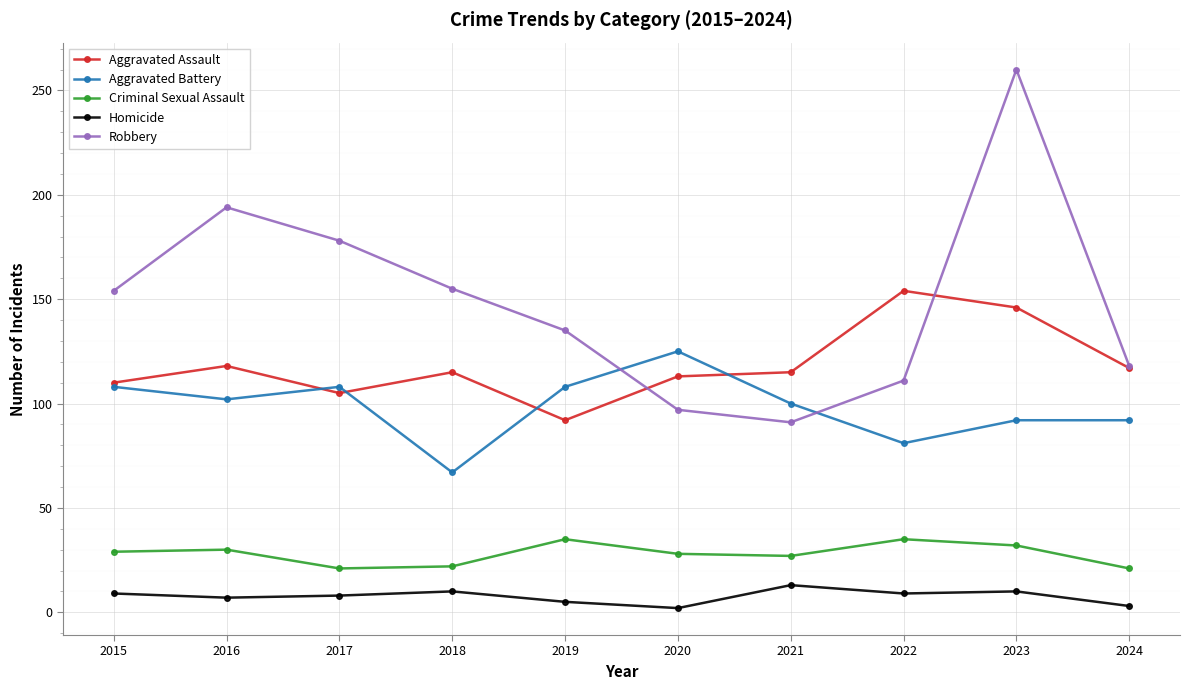

At 2017, list the series in order from smallest to largest.

Homicide, Criminal Sexual Assault, Aggravated Assault, Aggravated Battery, Robbery